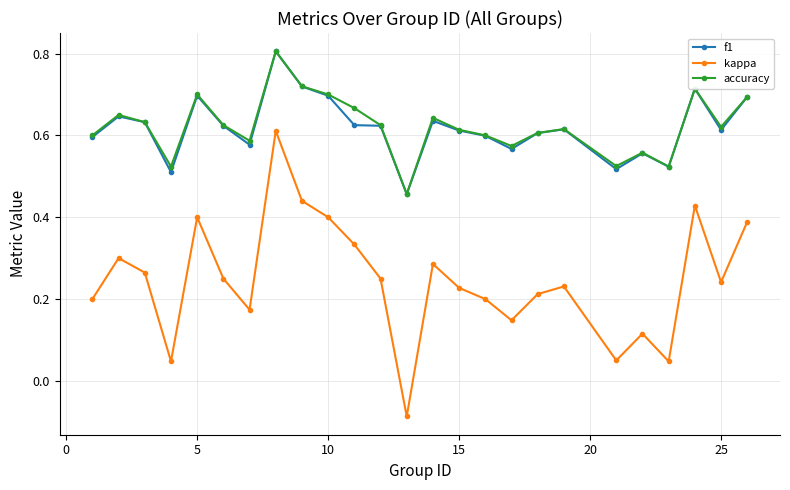

True or false: kappa has more than 1 points higher than both neighbors.

True